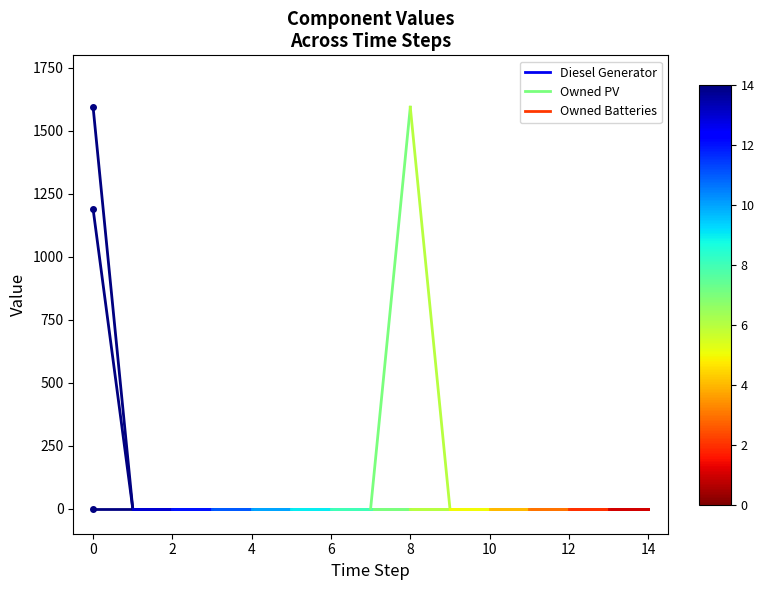

List the series in order of their peak value, highest first.

Owned Batteries, Owned PV, Diesel Generator